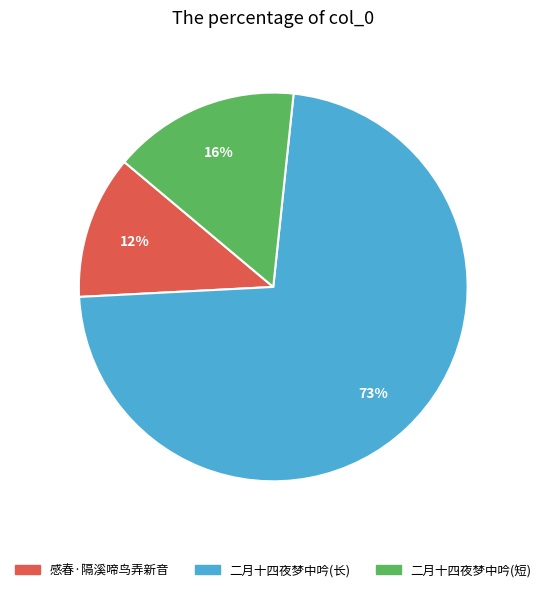

To the nearest percent, what is the average slice percentage?

33%